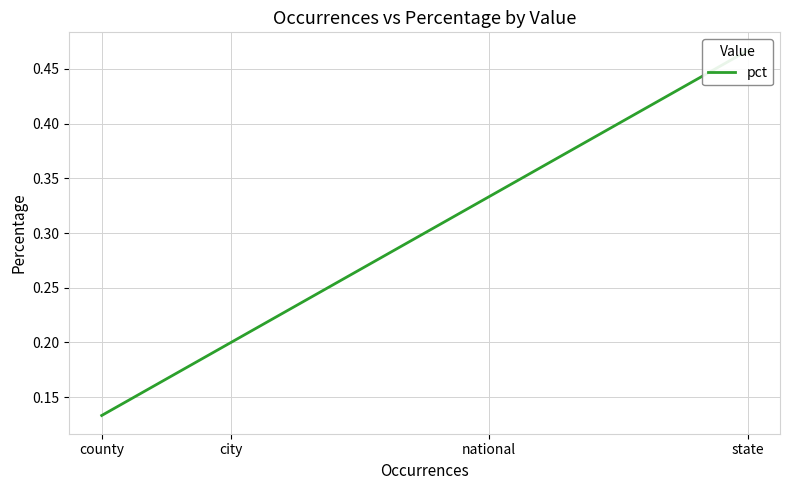

What is the smallest value displayed?

0.1